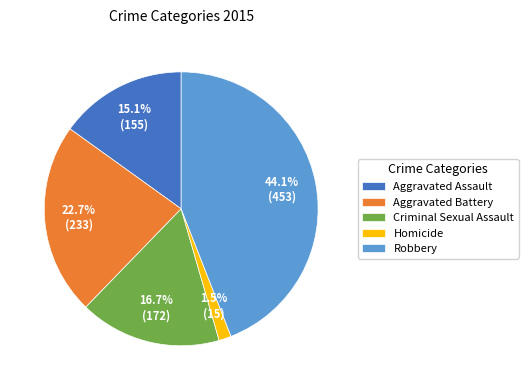

Rank the categories by value from highest to lowest.

Robbery, Aggravated Battery, Criminal Sexual Assault, Aggravated Assault, Homicide